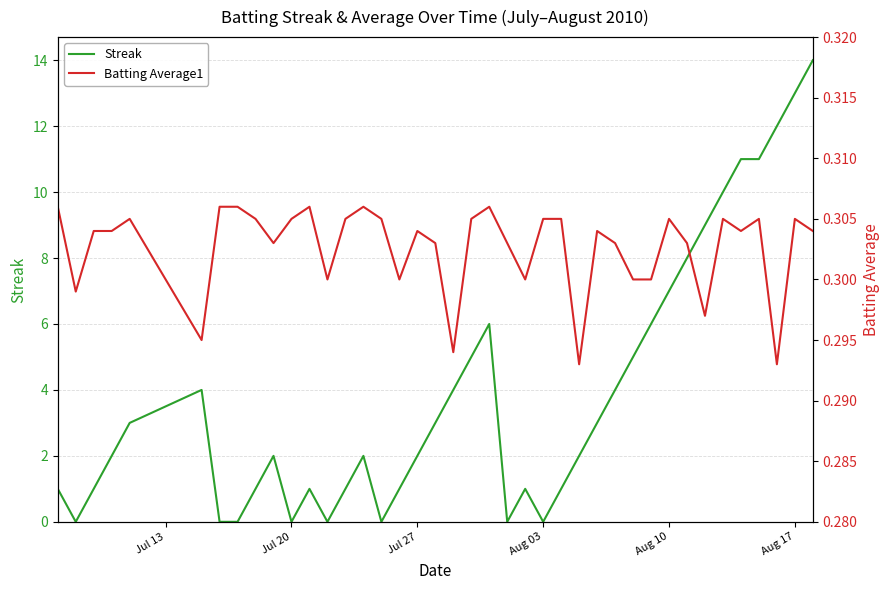

What is the average value of the Batting Average1 series?

0.3